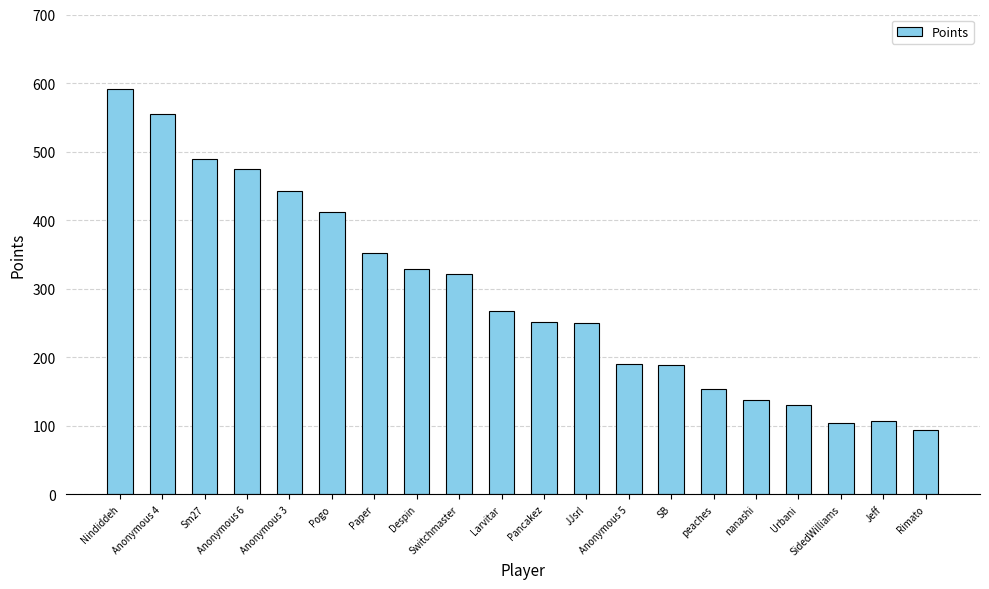

What is the sum of the values at Switchmaster and Anonymous 3?

763